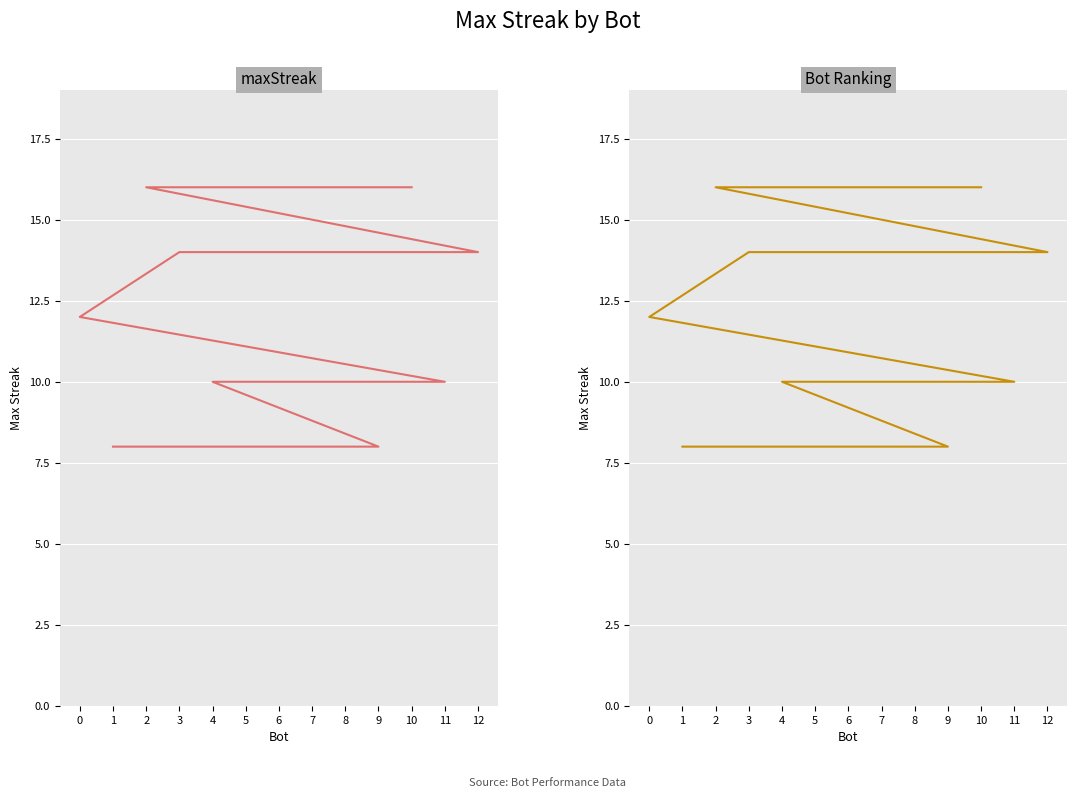

Reading left to right, transcribe all the data shown in this chart.

maxStreak: 10=16	2=16	12=14	5=14	3=14	0=12	11=10	7=10	6=10	4=10	9=8	8=8	1=8
Bot Ranking: 10=16	2=16	12=14	5=14	3=14	0=12	11=10	7=10	6=10	4=10	9=8	8=8	1=8